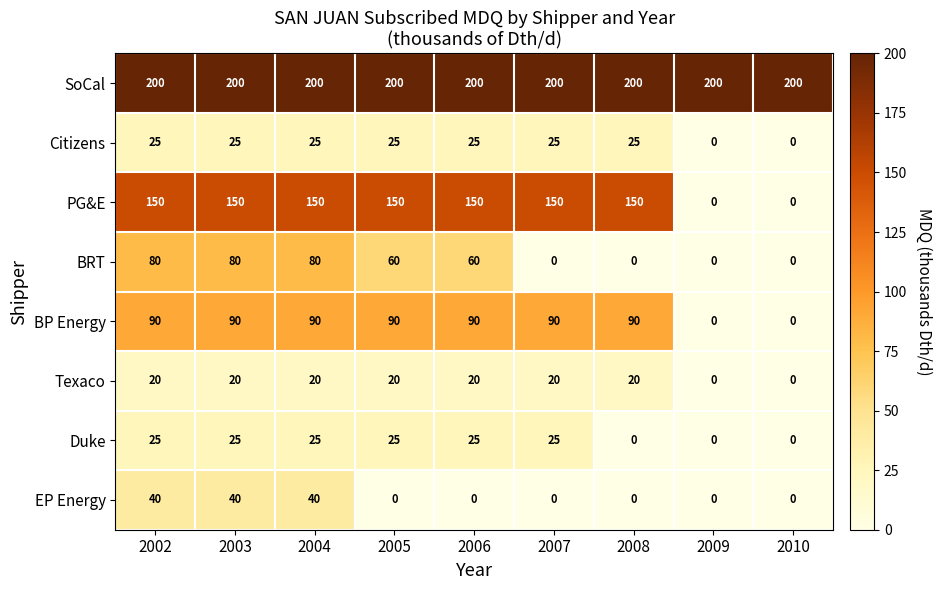

What is the difference between the second highest and minimum values in the PG&E series?

150